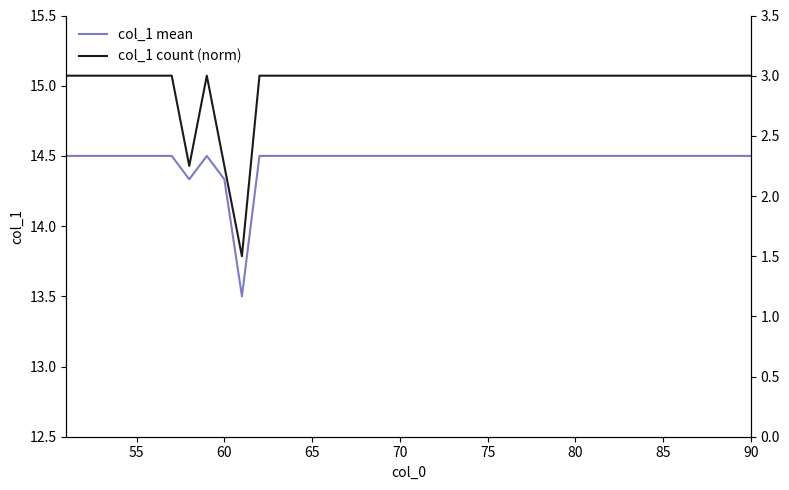

What is the lowest value of the col_1 mean series?

13.5